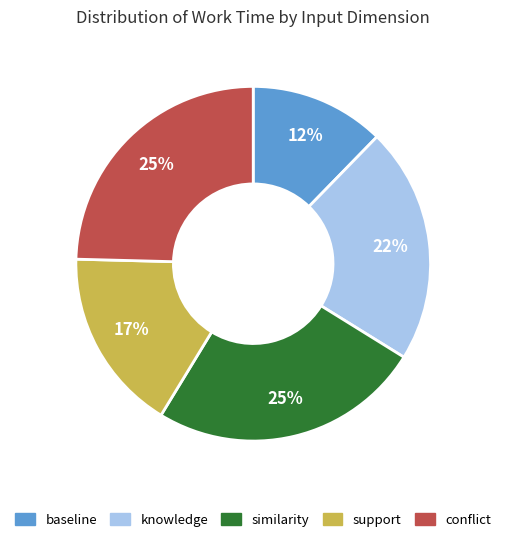

Between similarity and baseline, which is larger?

similarity